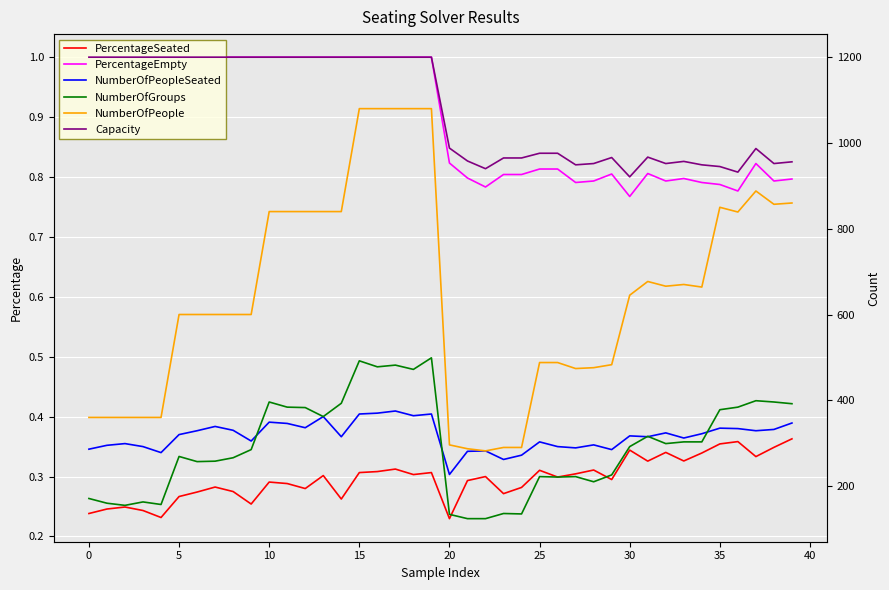

The NumberOfGroups series shows 205.3 at 22. True or false?

False